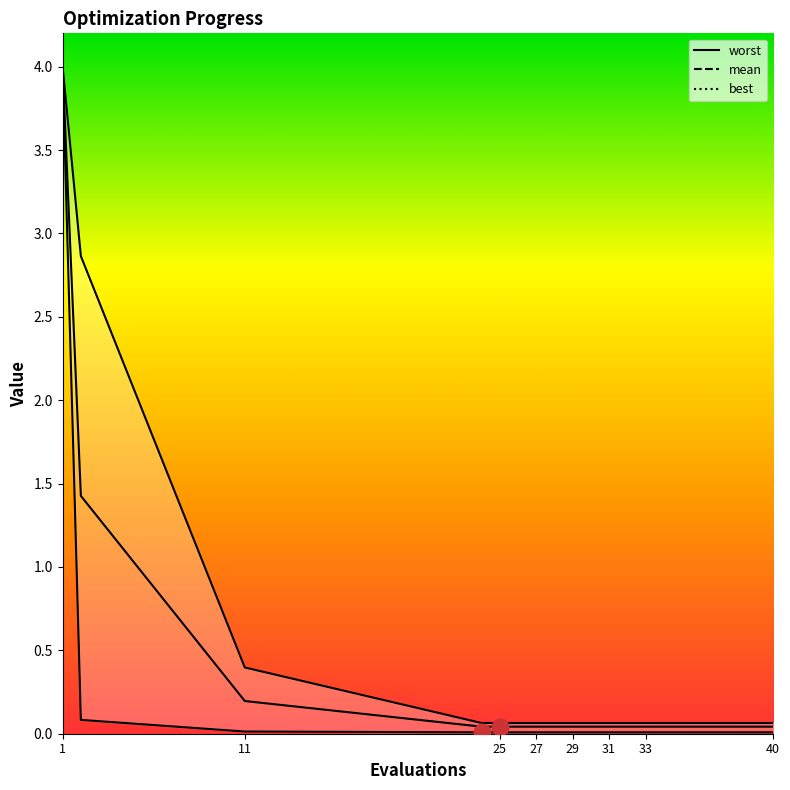

At which category does the chart reach its minimum across all series?

27